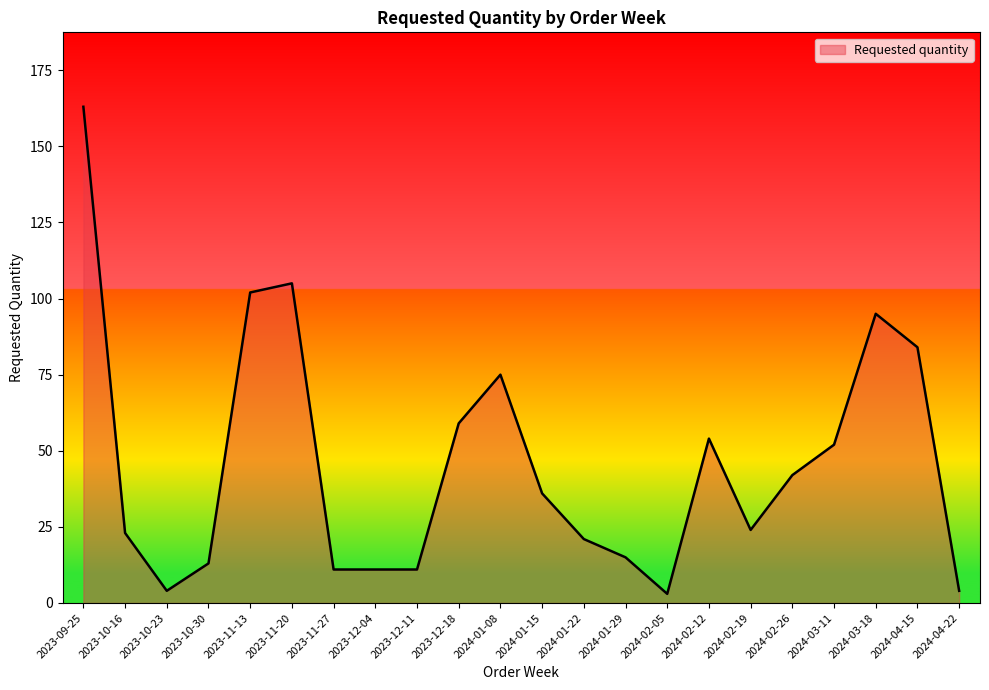

What is the greatest value displayed?

163